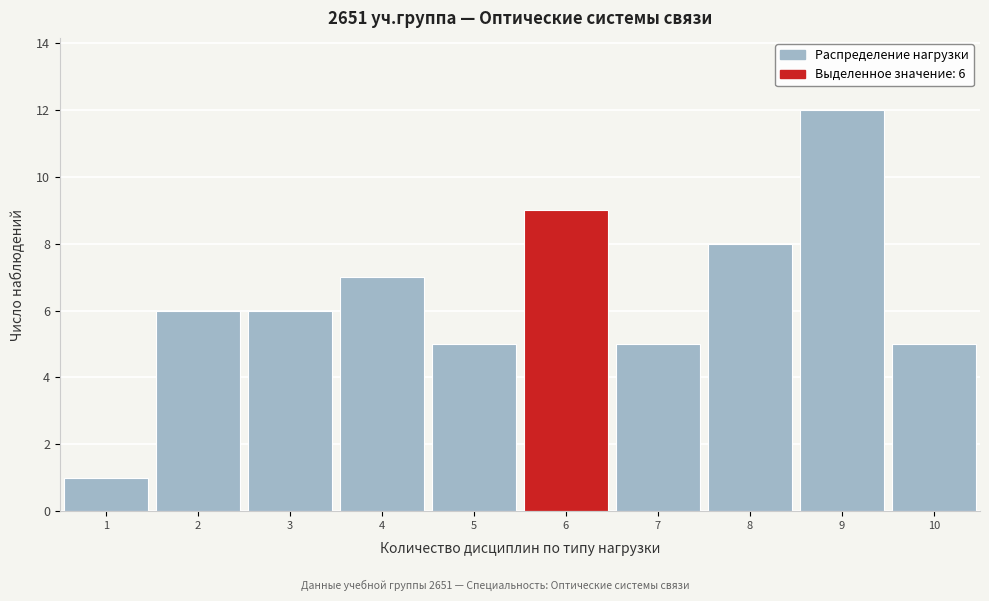

Over which range of the x-axis is the bar tallest?

8.5 to 9.5